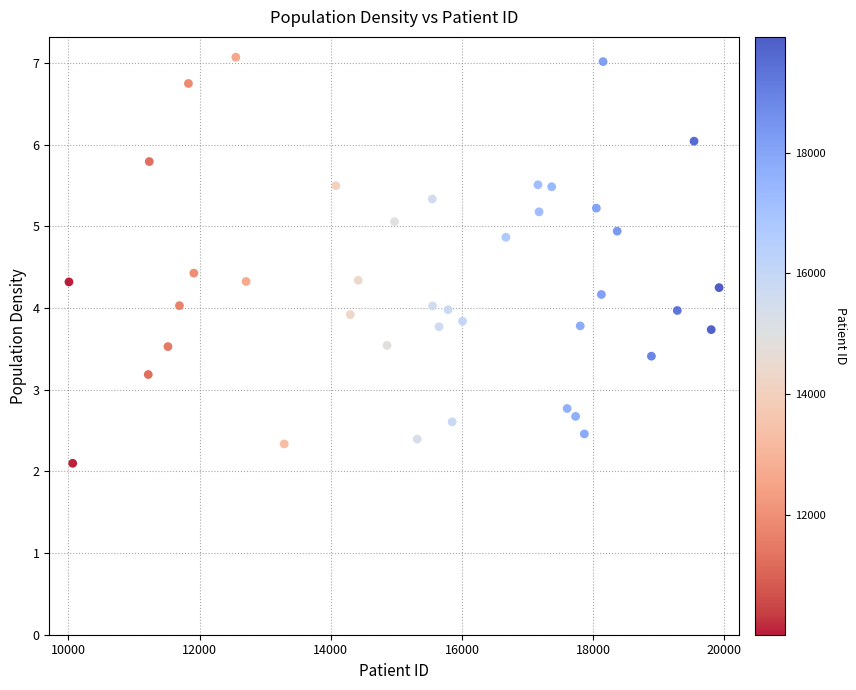

What is the range of X values (max minus min)?

9911.0